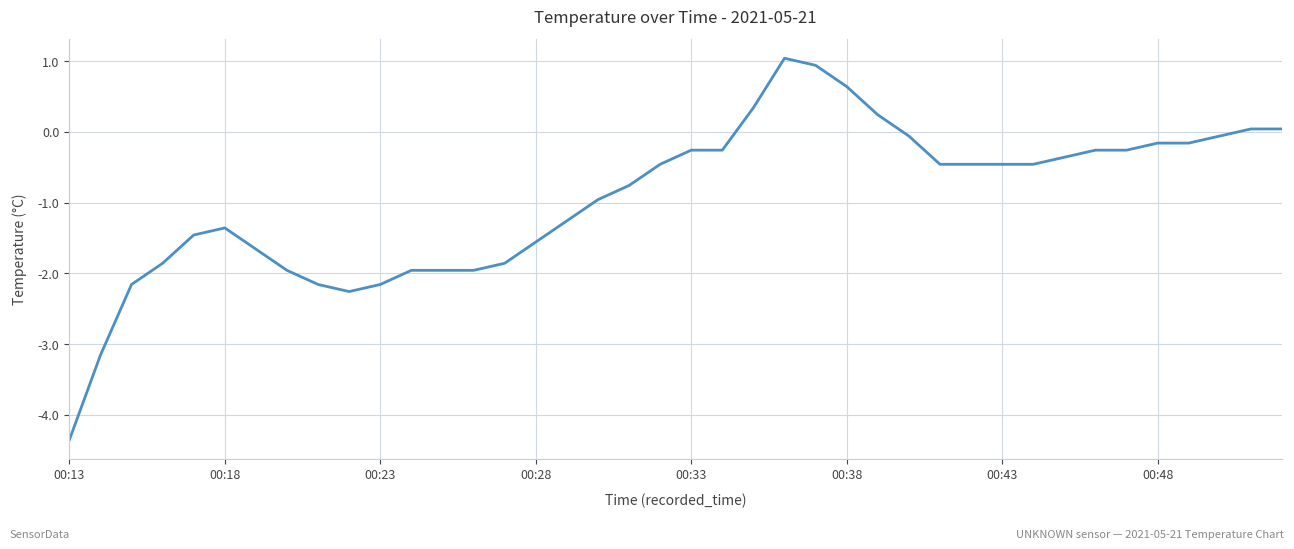

What is the difference between the maximum and minimum values?

5.4